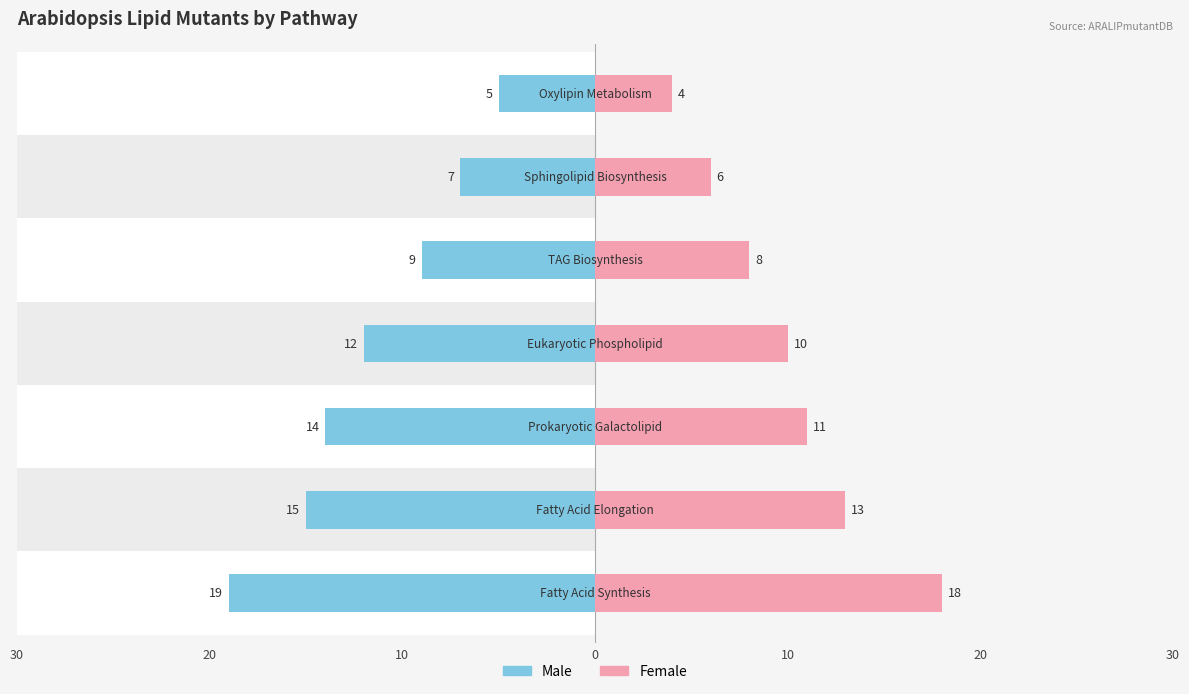

True or false: Male has a value of -5 at 10.

False